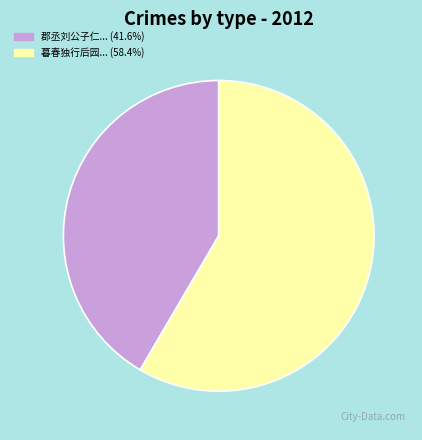

Does any single category account for the majority?

Yes